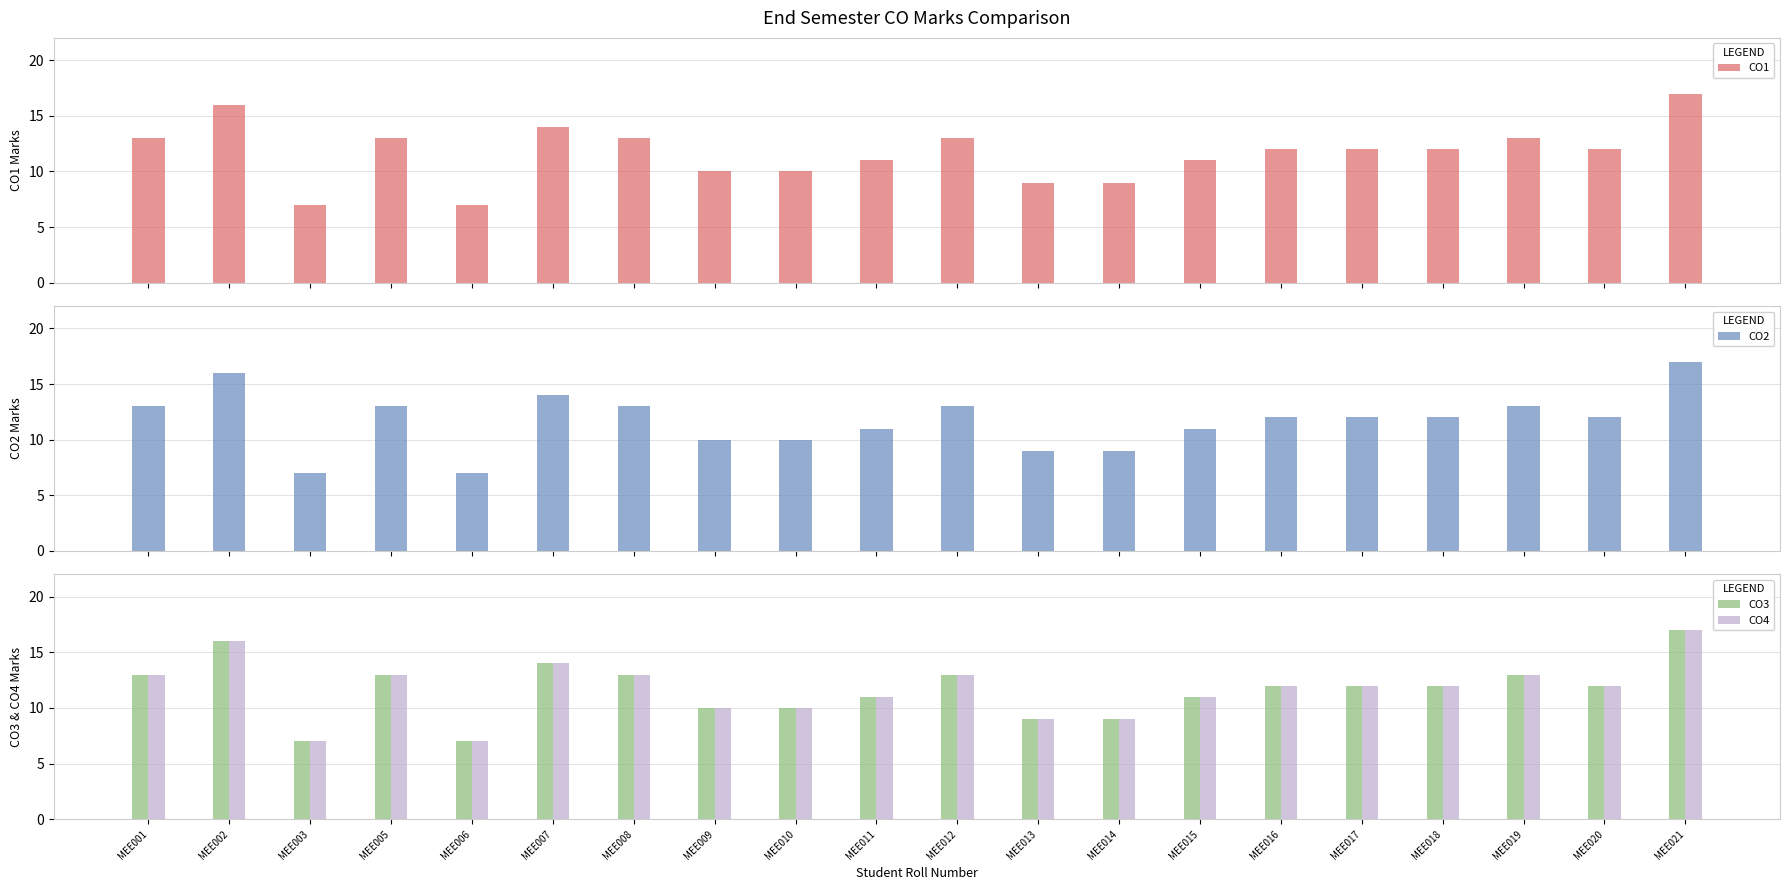

How many CO4 values are between 10 and 13?

13